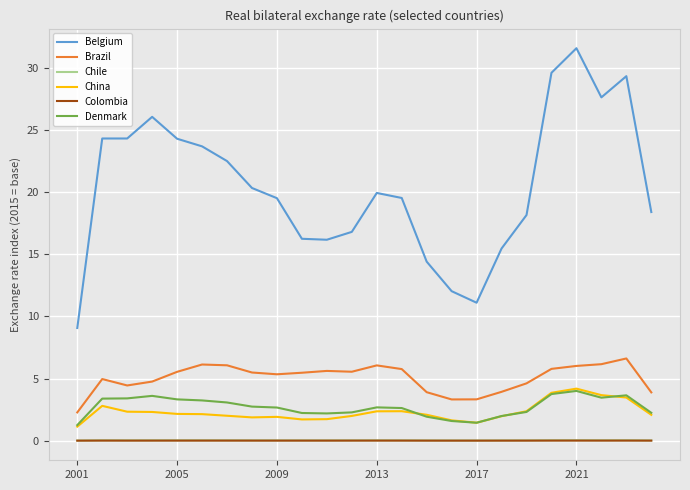

Which series has the largest total across all categories?

Belgium